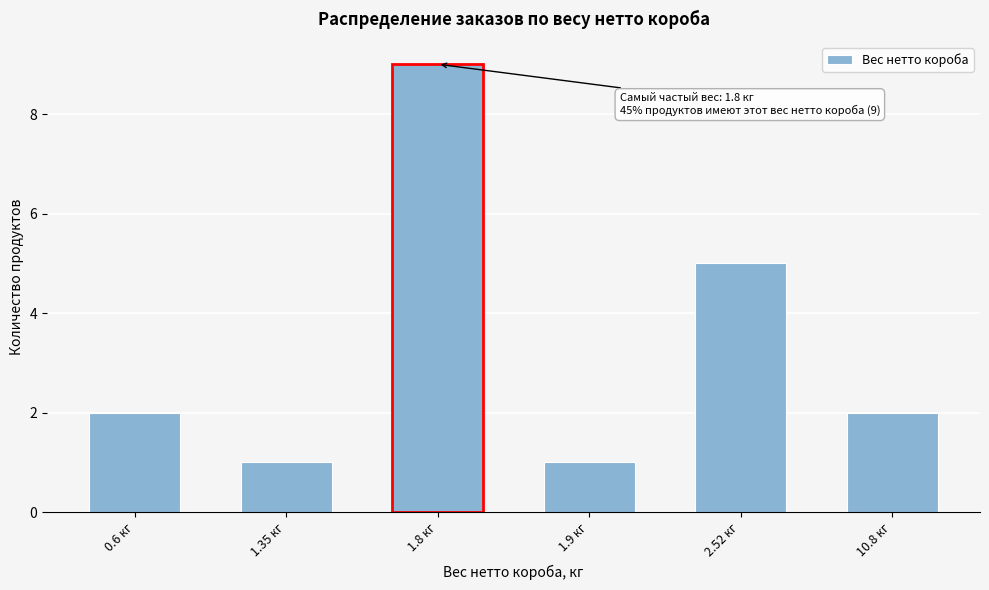

Reading right to left, extract all data points from this chart.

2	5	1	9	1	2